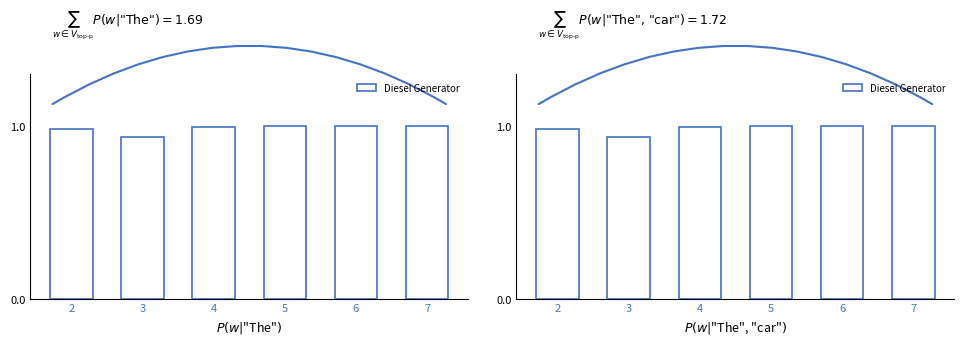

At which category does the chart reach its peak across all series?

5